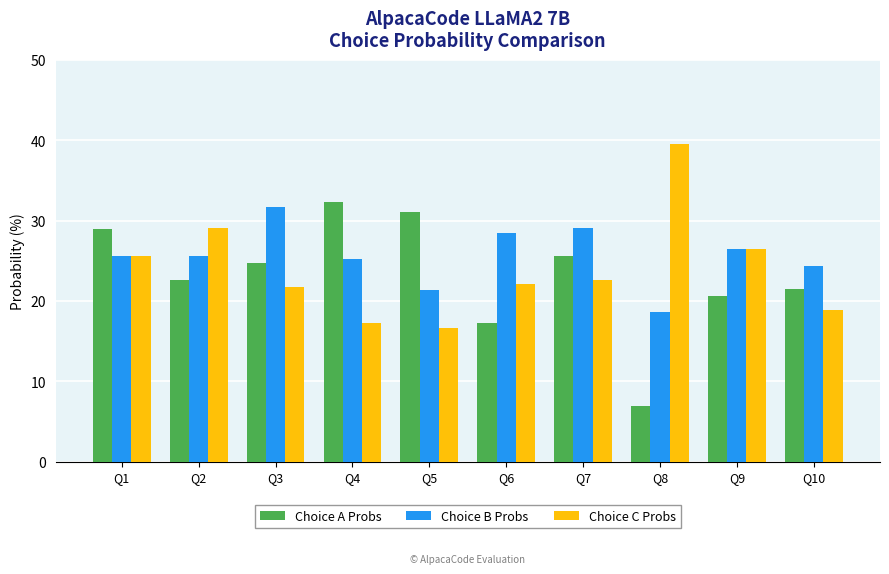

At which label does Choice C Probs reach its minimum?

Q5